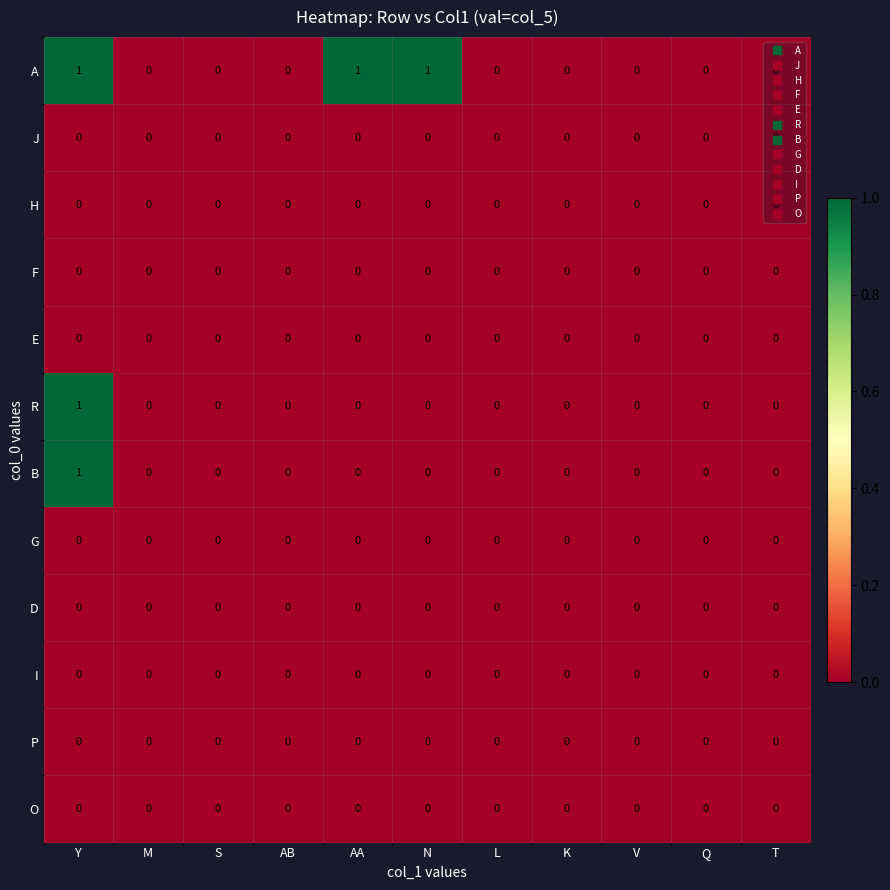

The value of G at AA is 0. True or false?

True